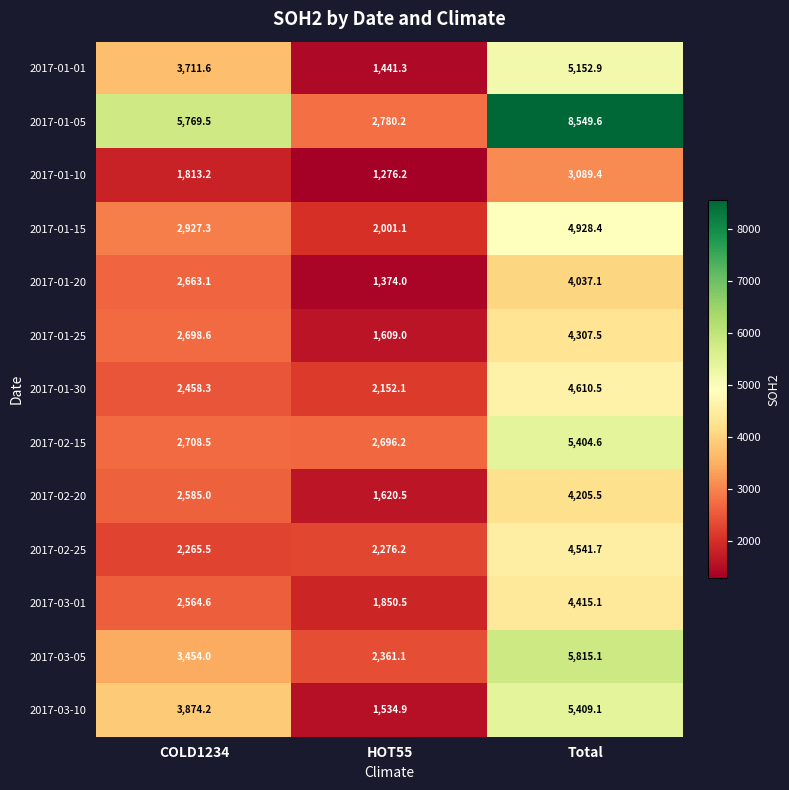

At which category is the sum across all series the highest?

Total